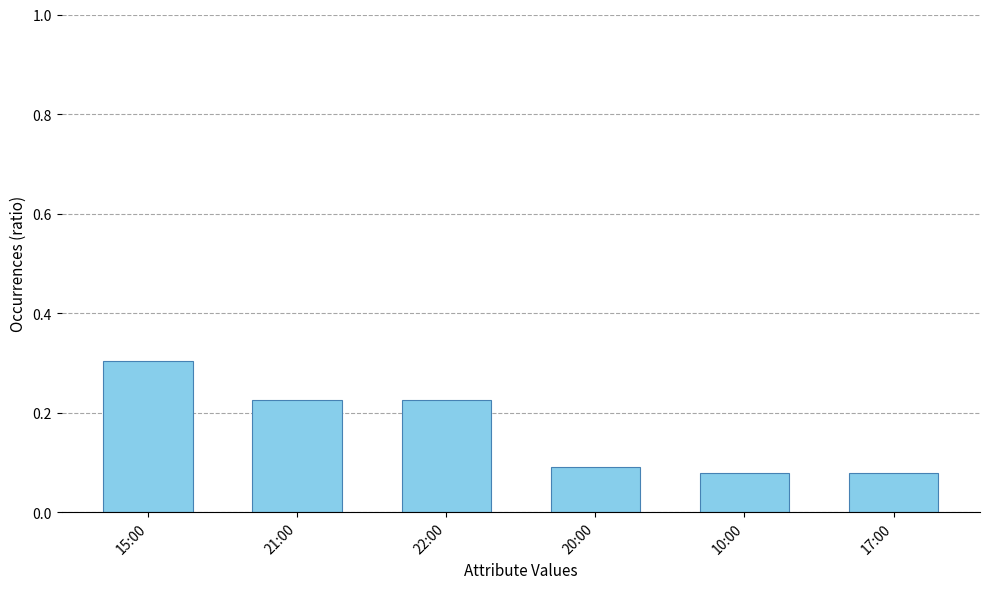

What is the sum of all values?

1.0